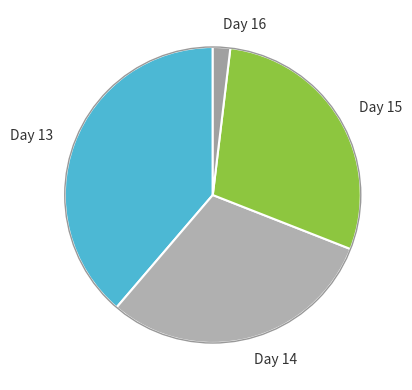

What is the smallest slice in the pie chart?

Day 16